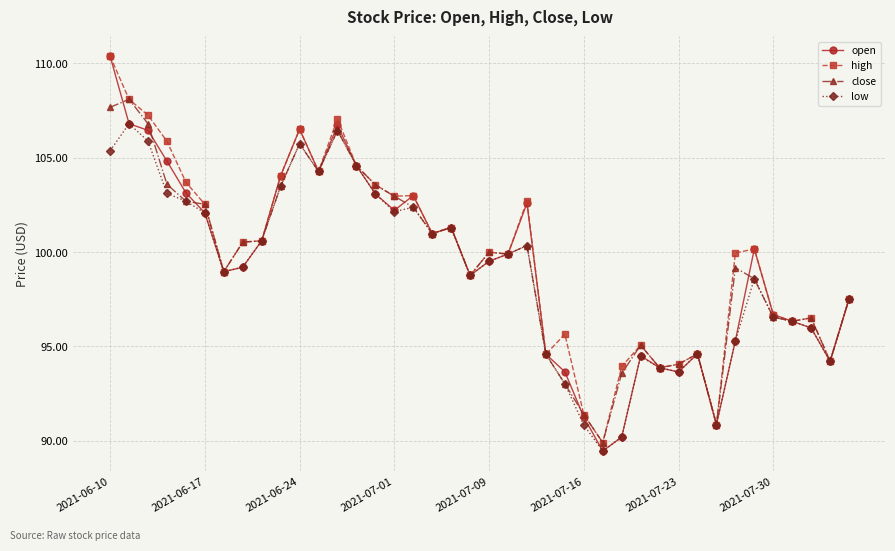

What is the difference between the maximum and minimum values in the high series?

20.5